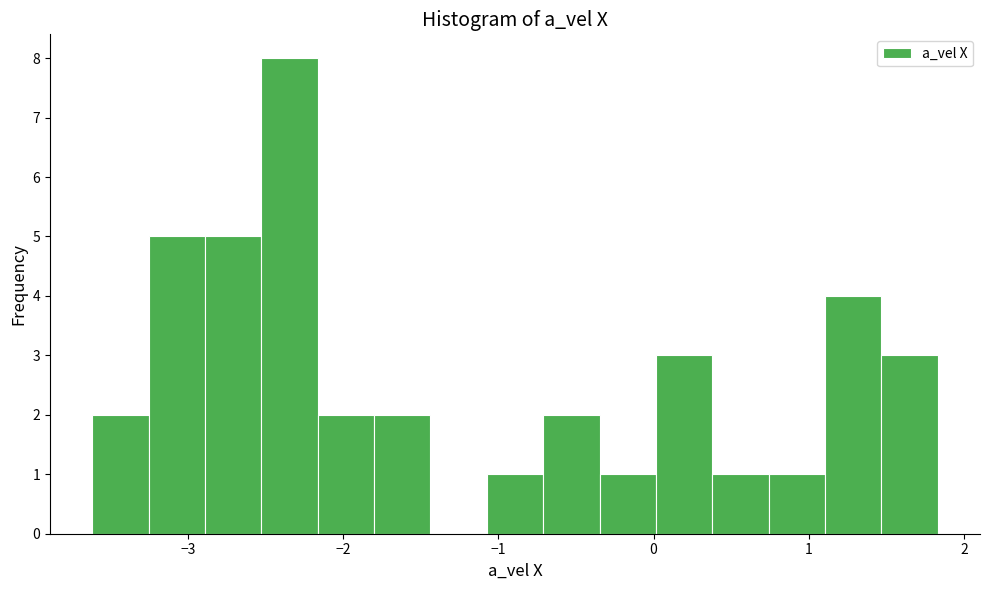

Around what value on the x-axis is the tallest bar? Give the approximate position of its centre, as read against the axis.

-2.3